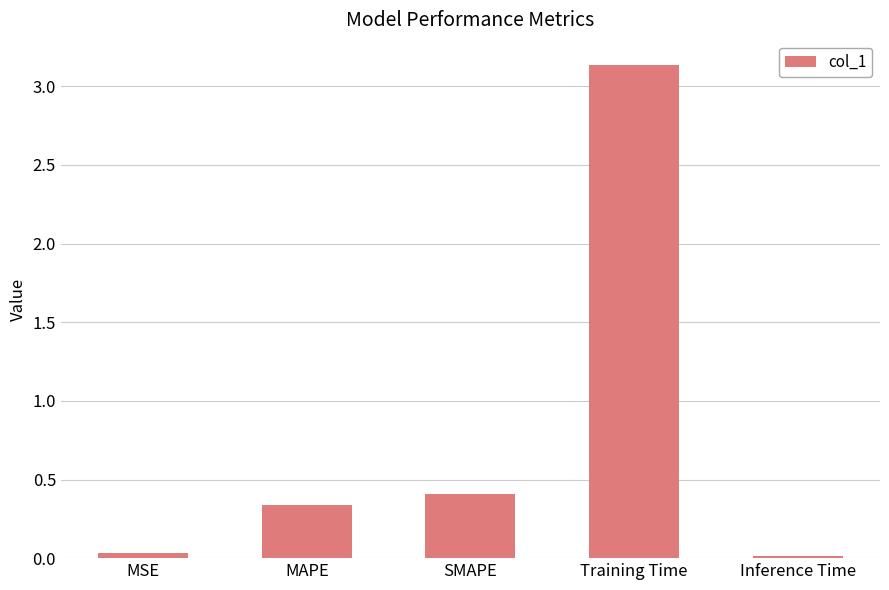

What is the label of the 1st bar from the right?

Inference Time